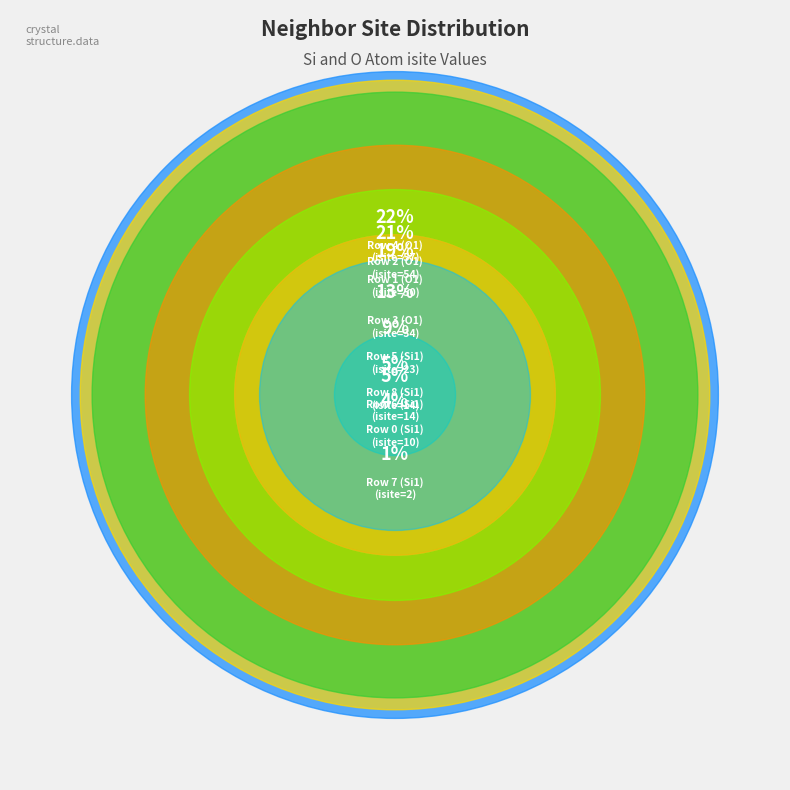

To the nearest percent, what is the difference between the largest and smallest slice percentages?

21%